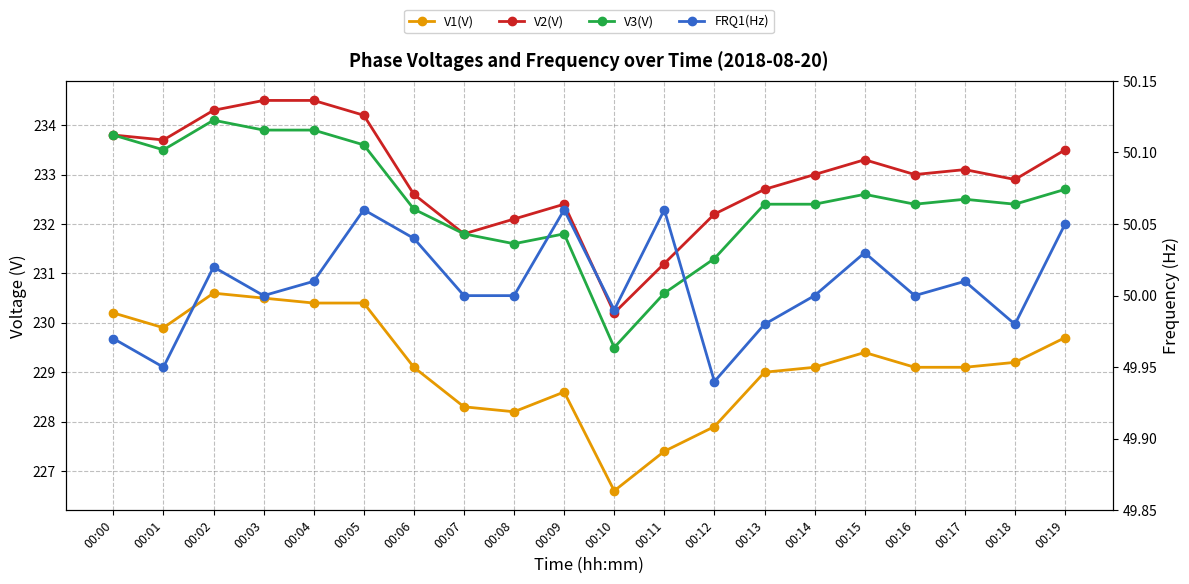

True or false: V2(V) and FRQ1(Hz) intersect in this chart.

False